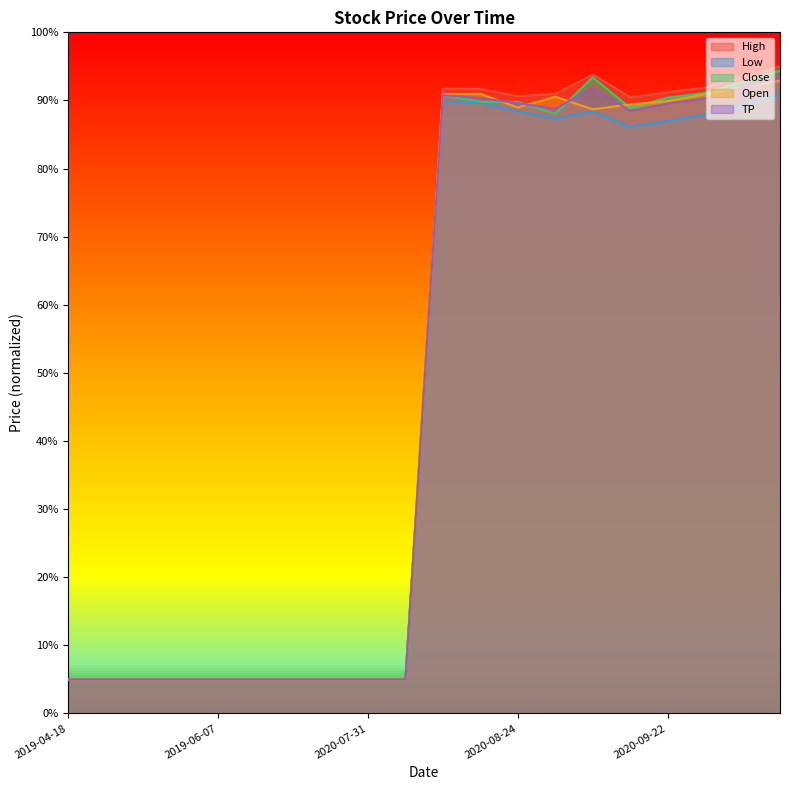

True or false: TP and Close cross at least once.

True